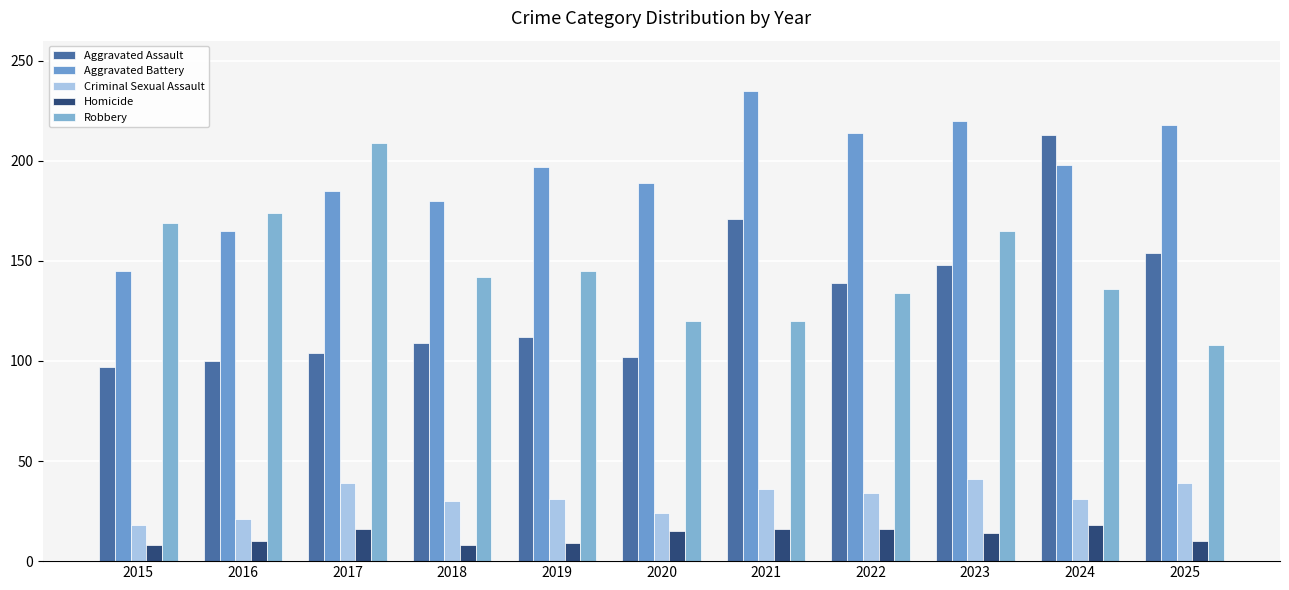

What is the difference between the Aggravated Battery values at 2023 and 2020?

31